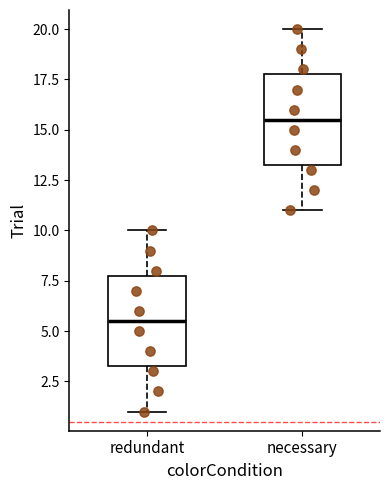

Reading left to right, read every box against the y-axis: the position of its median line, the range the box covers, and the ends of its whiskers. The values are not printed on the chart, so give them approximately, as read against the axis.

redundant: median 5.5, box 3.5 to 8.0, whiskers 1.0 to 10.0
necessary: median 15.5, box 13.5 to 18.0, whiskers 11.0 to 20.0